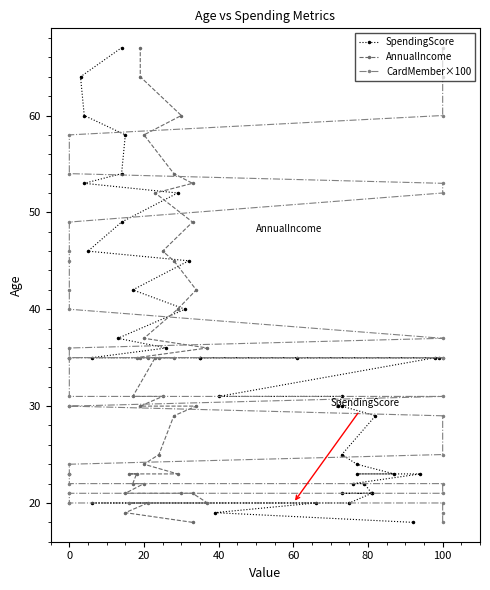

What is the sum of all AnnualIncome values?

1386